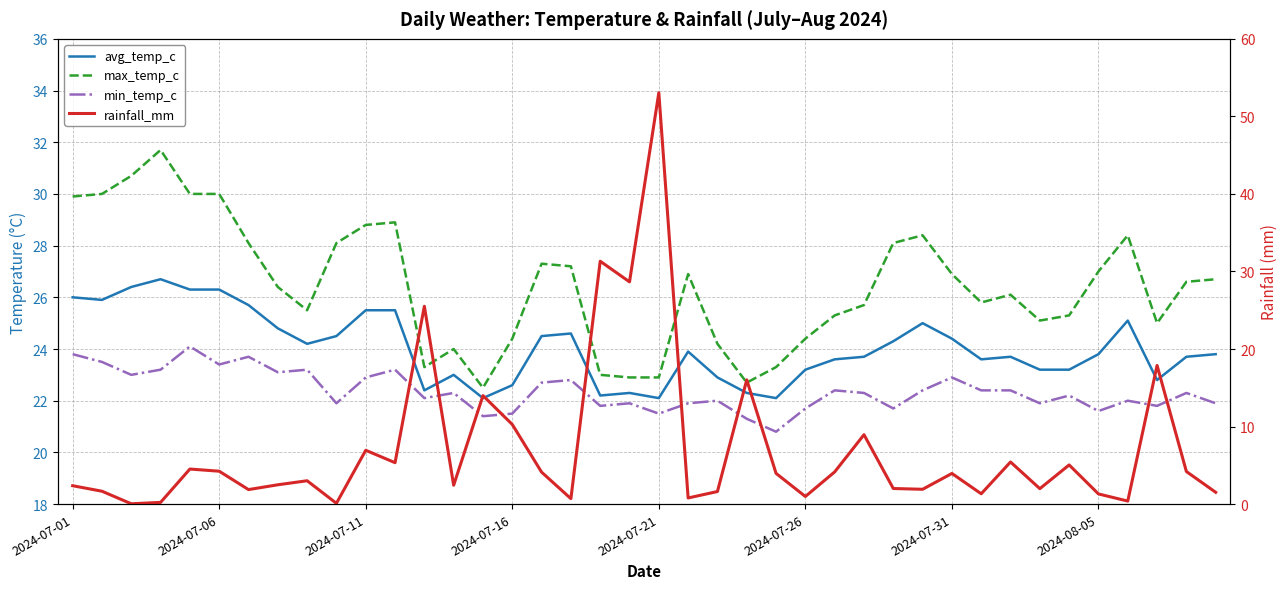

Rank the series by their maximum value, from highest to lowest.

rainfall_mm, max_temp_c, avg_temp_c, min_temp_c